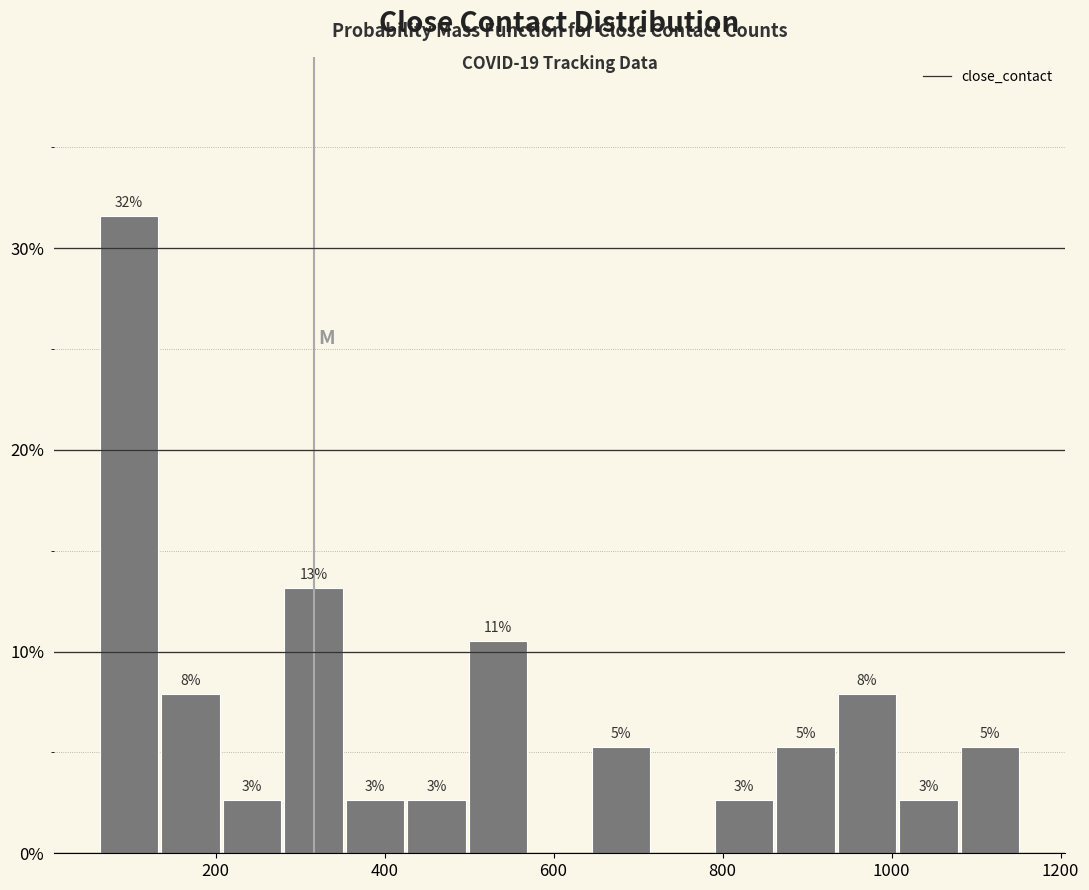

Read against the x-axis, roughly where is the centre of the tallest bar?

100